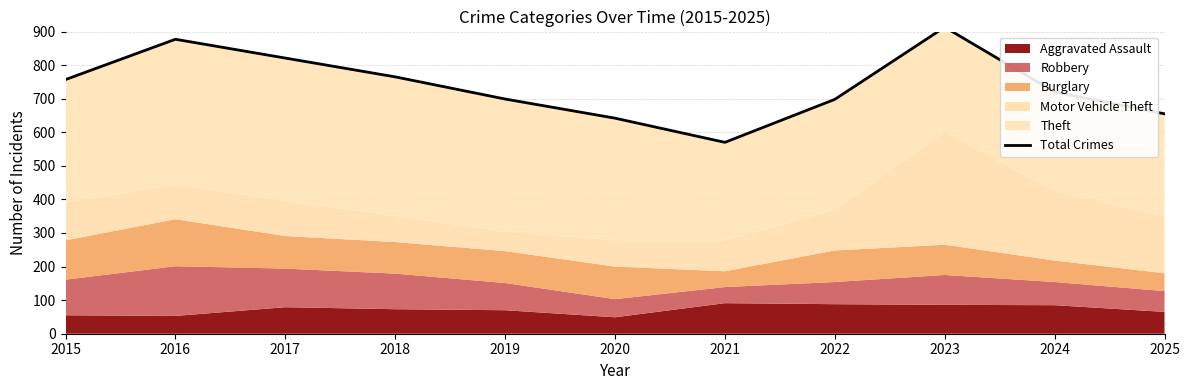

What value does the data have at 2025, to the nearest 10?

660